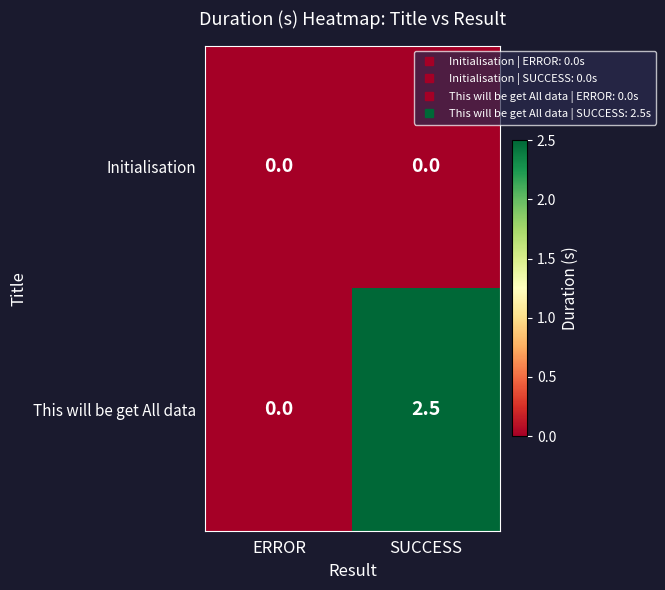

Which series has the widest spread of values?

This will be get All data